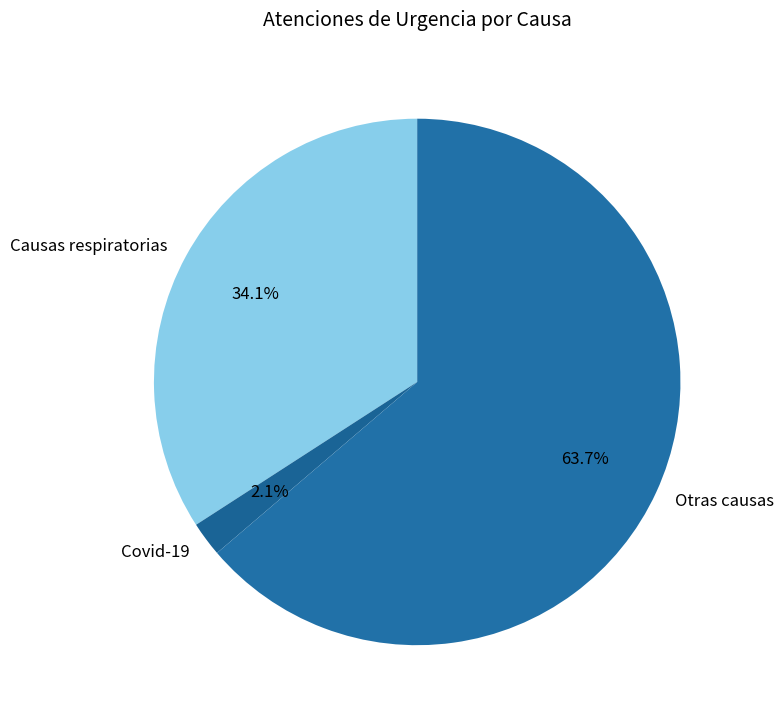

To the nearest percent, what is the combined percentage of Otras causas and Causas respiratorias?

98%